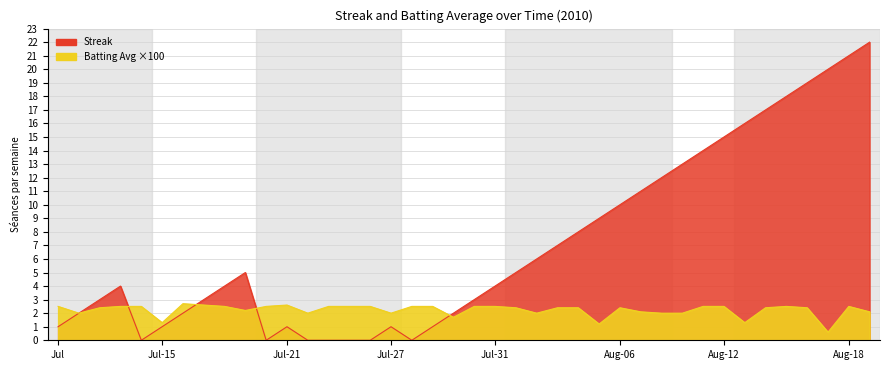

How many data points in Batting Average1 are less than 2?

5